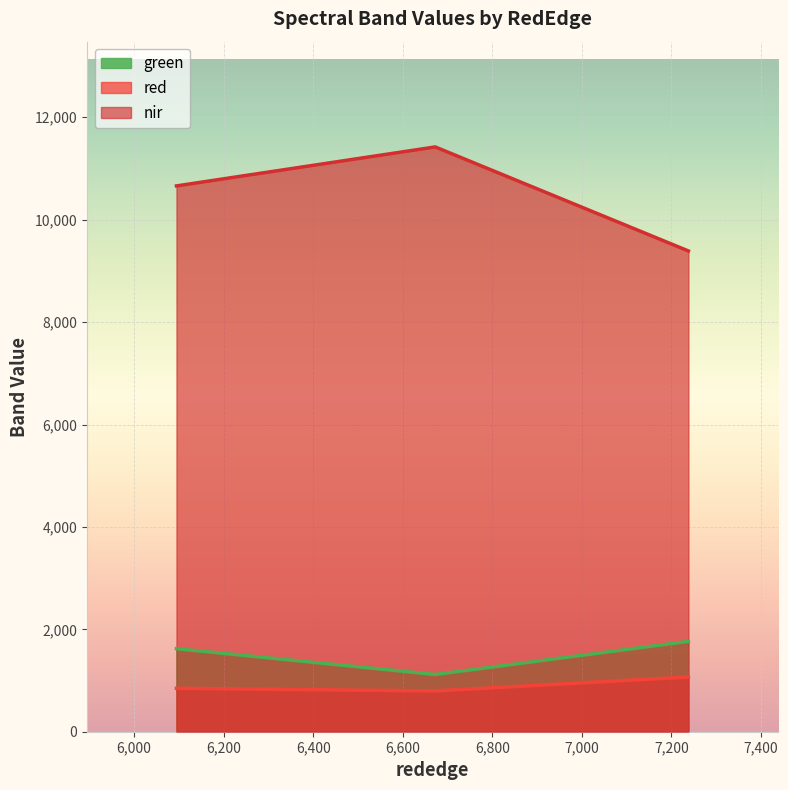

What is the difference between the maximum and minimum values in the nir series?

2031.8